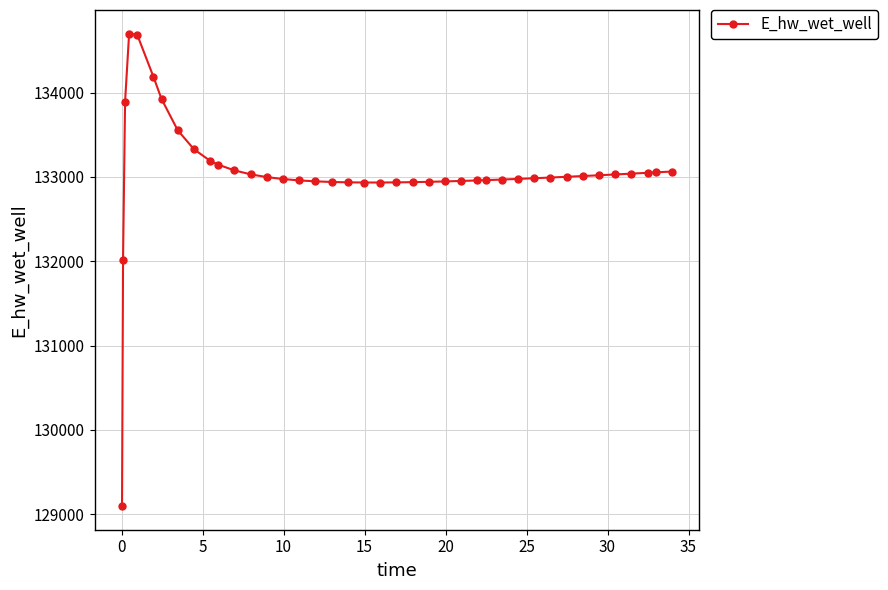

What is the minimum value shown in the chart?

129096.5